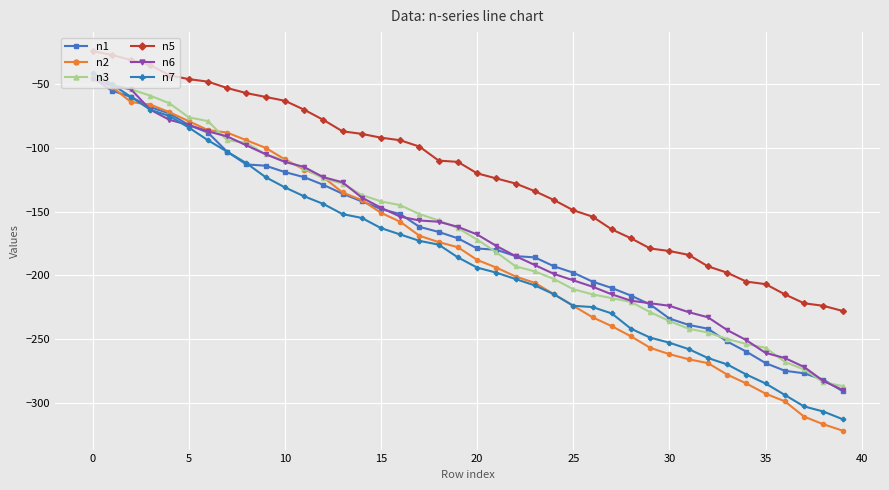

True or false: n5 and n7 cross at least once.

False